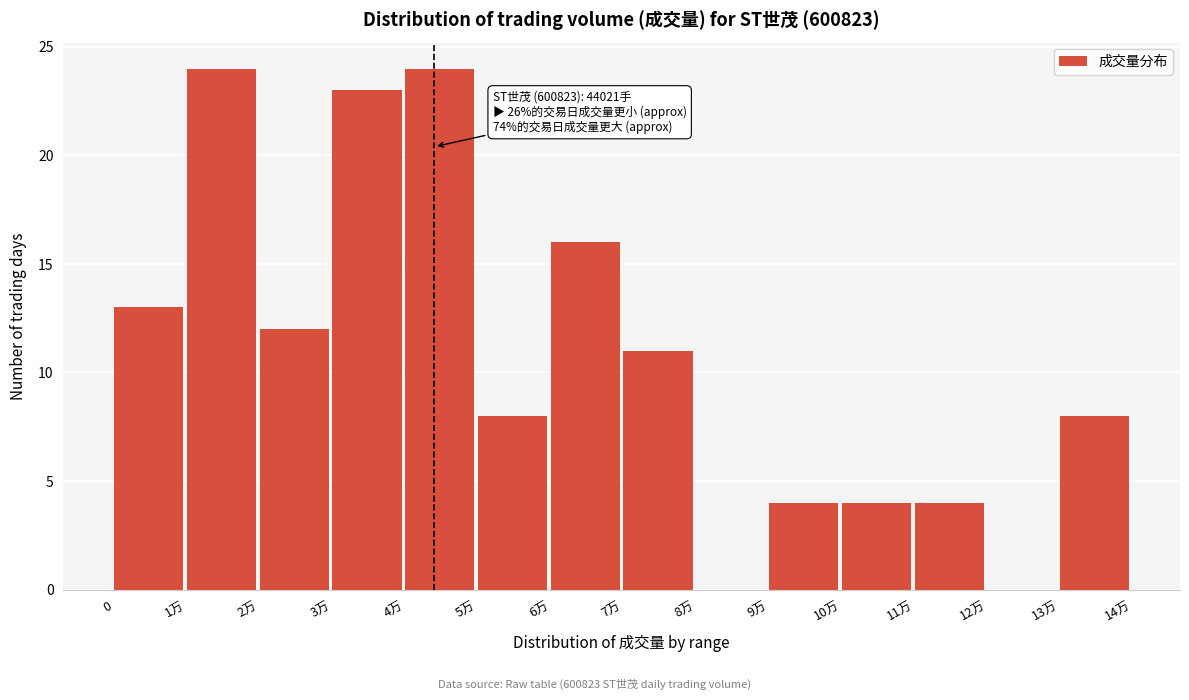

Reading left to right, extract all data points from this chart.

0=13	1万=24	2万=12	3万=23	4万=24	5万=8	6万=16	7万=11	8万=0	9万=4	10万=4	11万=4	12万=0	13万=8